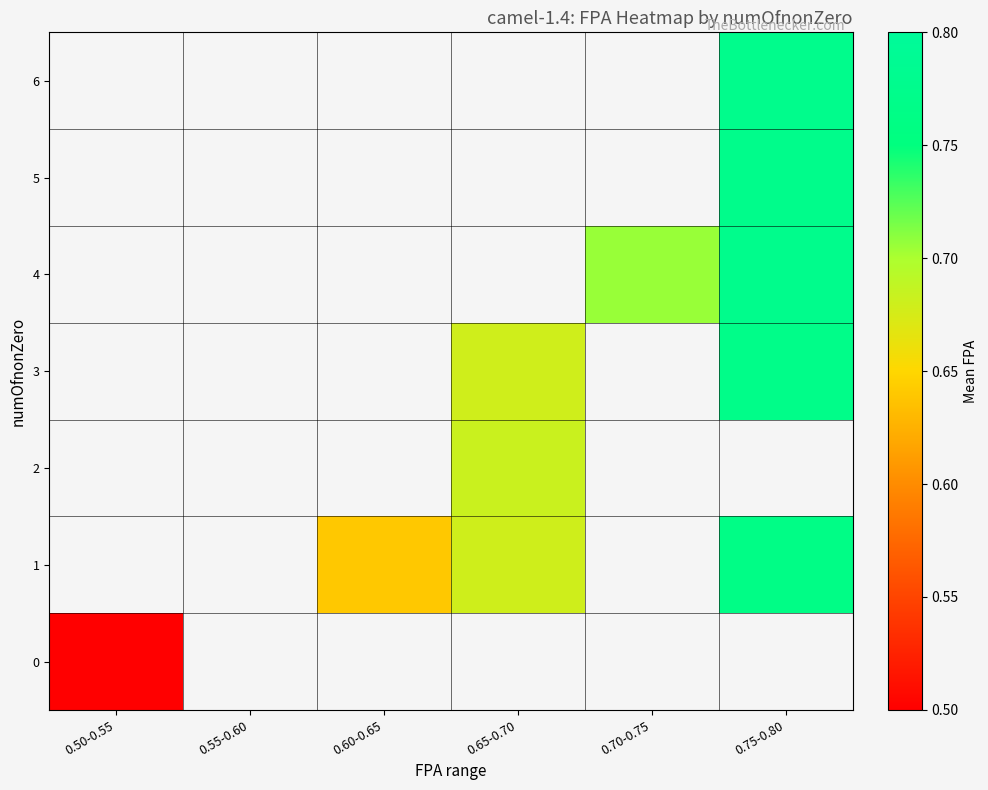

Count the number of data series in this chart.

7